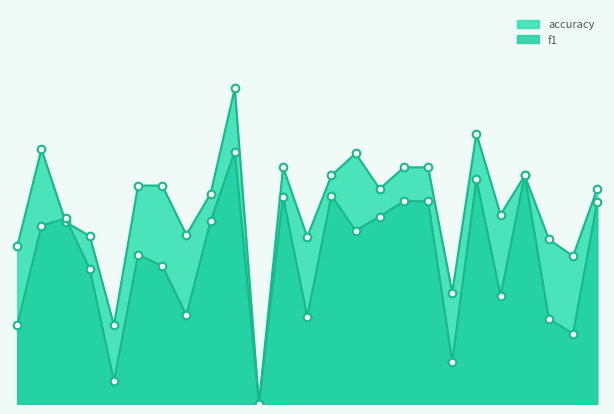

Which series has the largest total across all categories?

accuracy